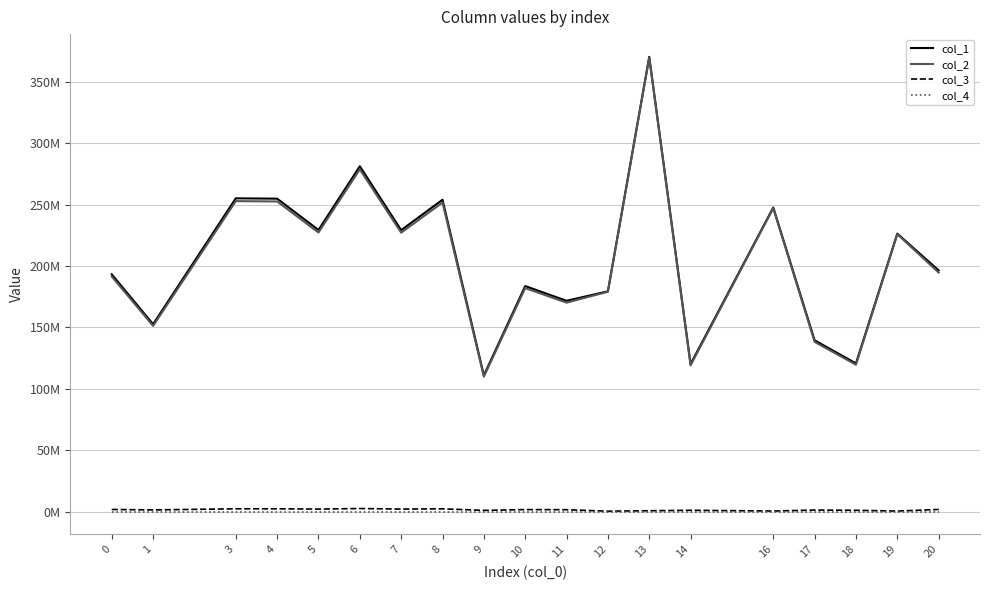

At which label does col_2 first exceed 194683526?

3